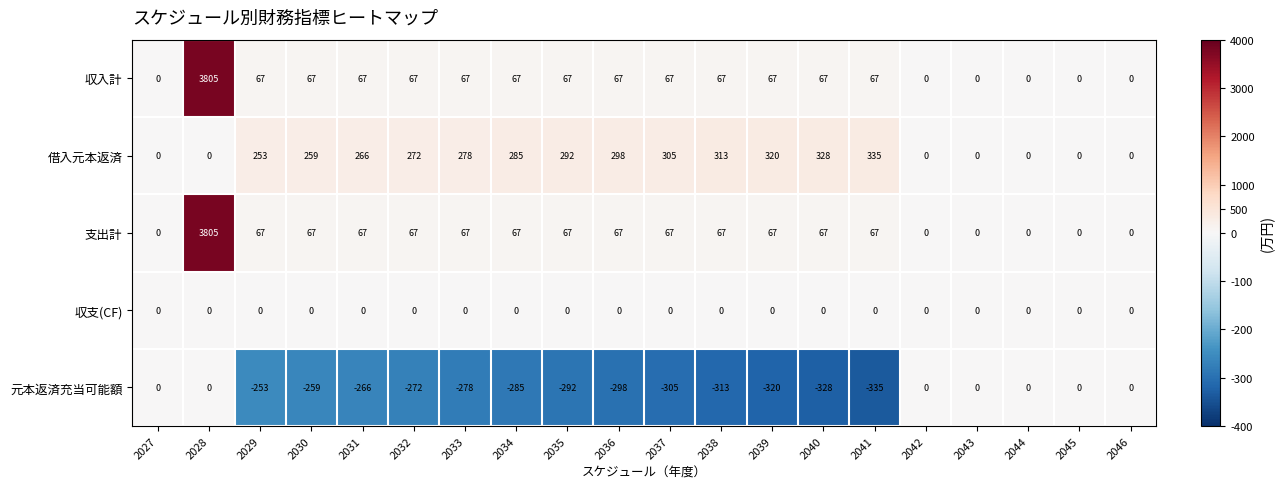

True or false: 借入元本返済 has a value of 292 at 2035.

True